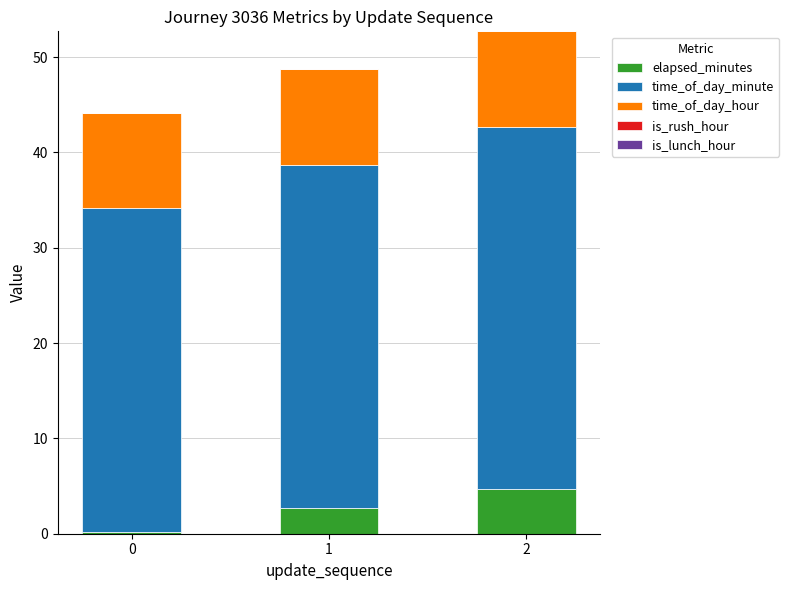

Is it true that elapsed_minutes equals 8.3 at 2?

False